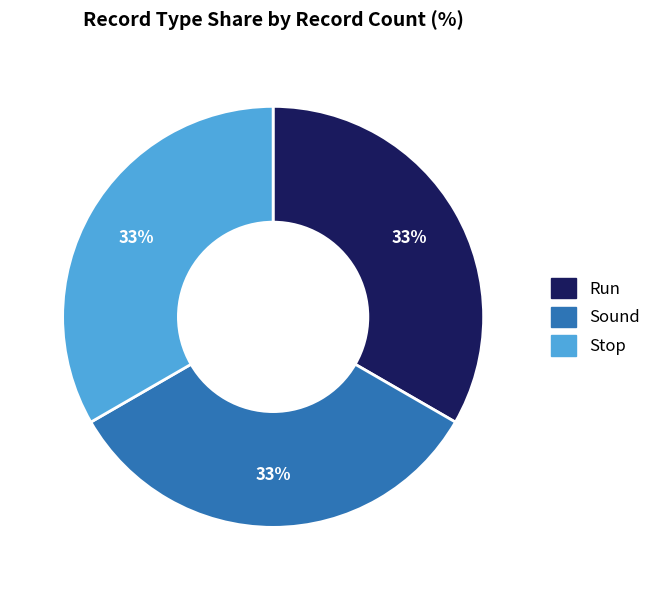

Count the number of slices in the pie.

3